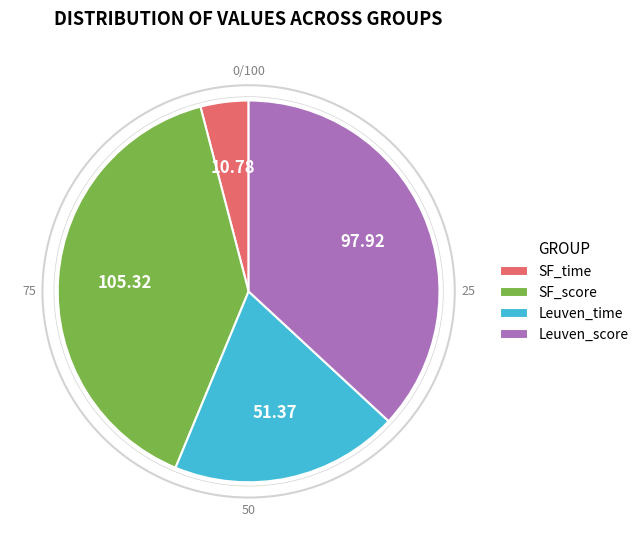

Which has a higher value, Leuven_time or SF_score?

SF_score